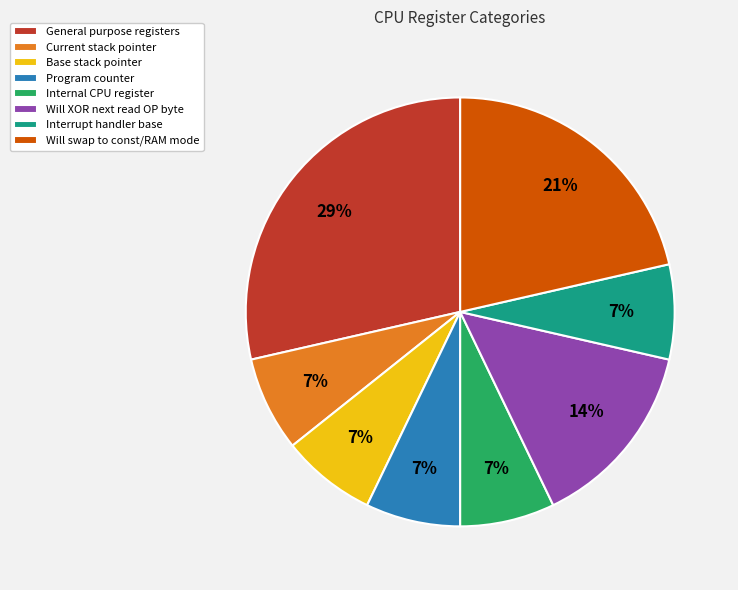

How many segments does this pie chart have?

8